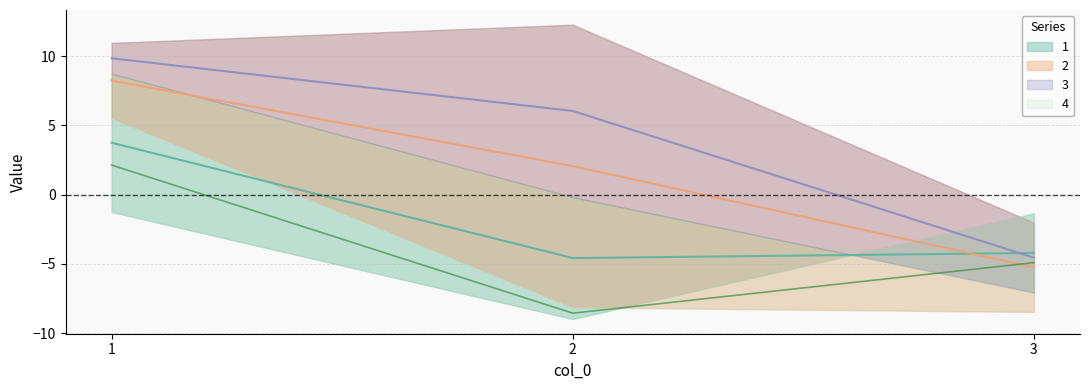

Which series has the largest total across all categories?

1